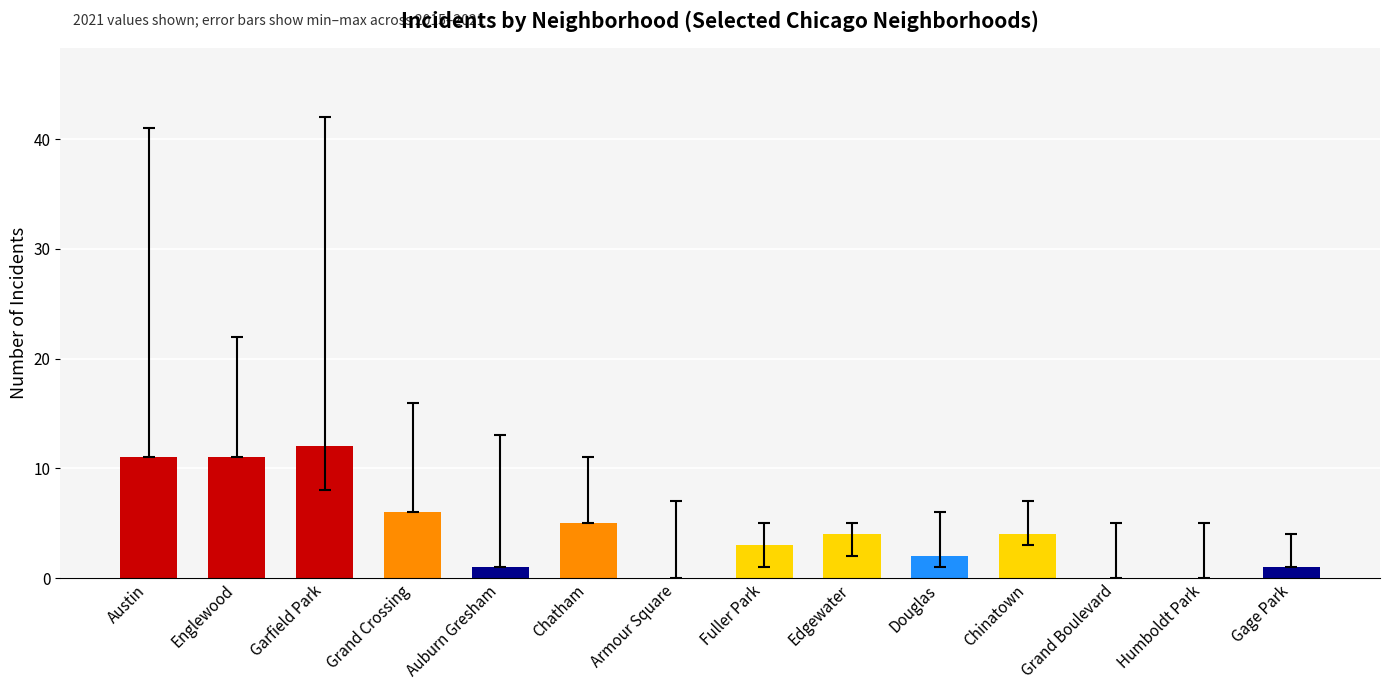

How many series are shown in this chart?

1